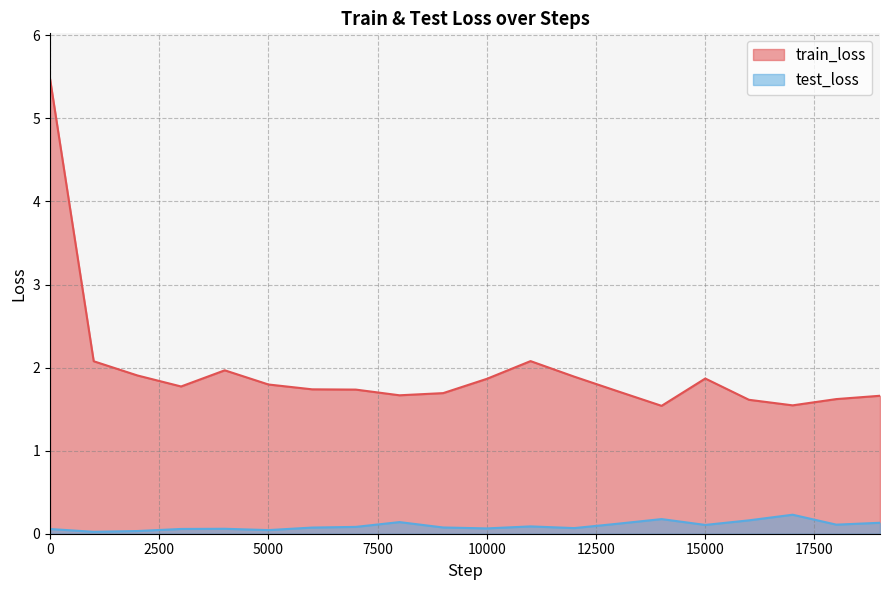

What is the sum of the test_loss values at 18000 and 13000?

0.2